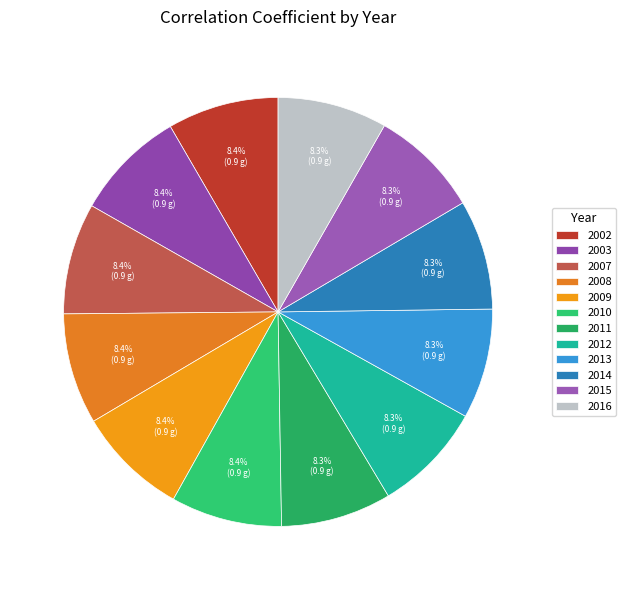

Does any single category account for the majority?

No